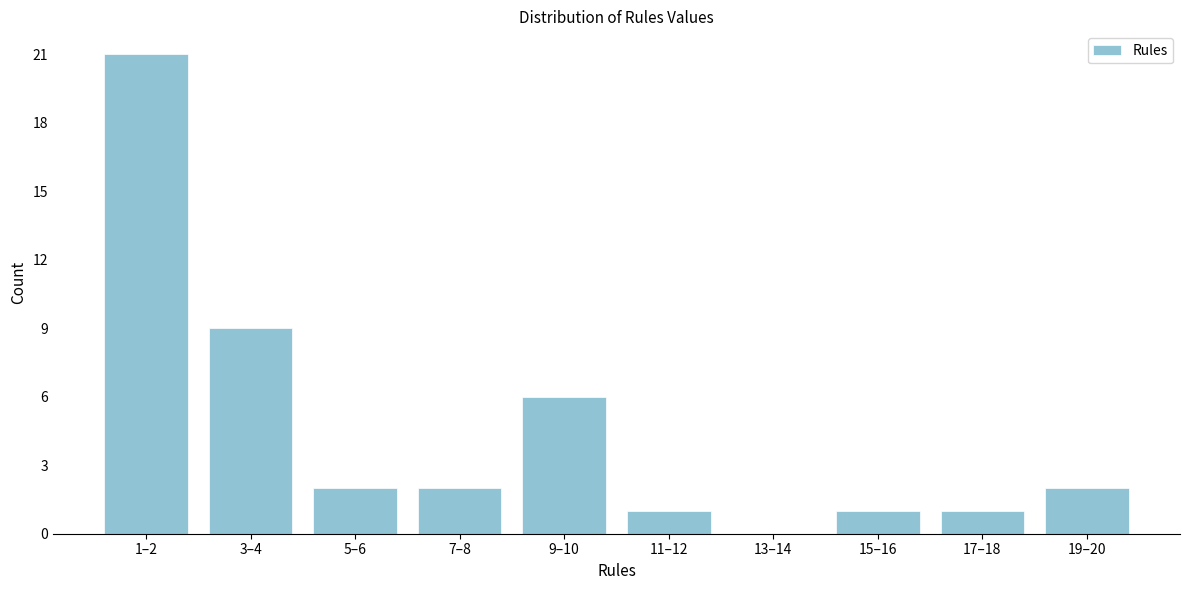

Reading left to right, transcribe all the data shown in this chart.

1–2=21	3–4=9	5–6=2	7–8=2	9–10=6	11–12=1	13–14=0	15–16=1	17–18=1	19–20=2